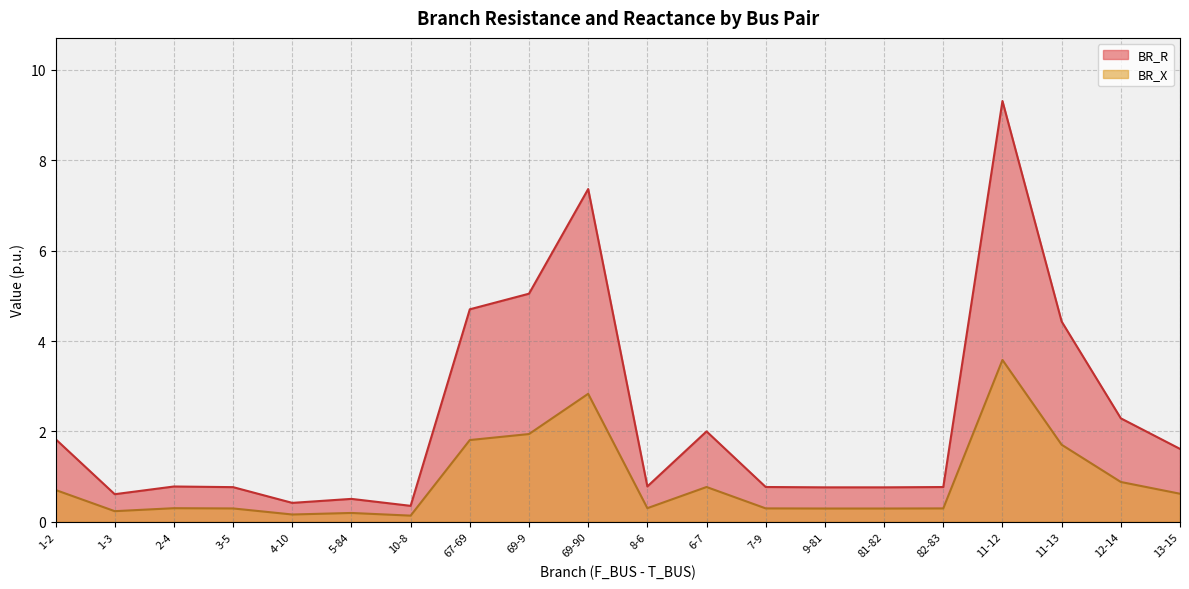

What is the value of the BR_X point at the 8th from the left?

1.8